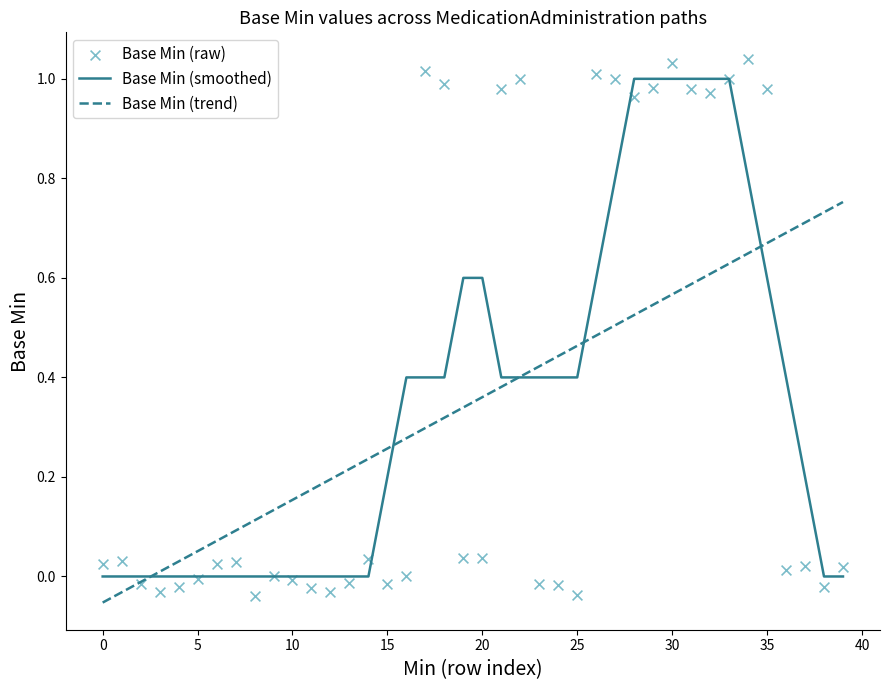

Which series reaches the minimum Y coordinate?

Base Min (trend)